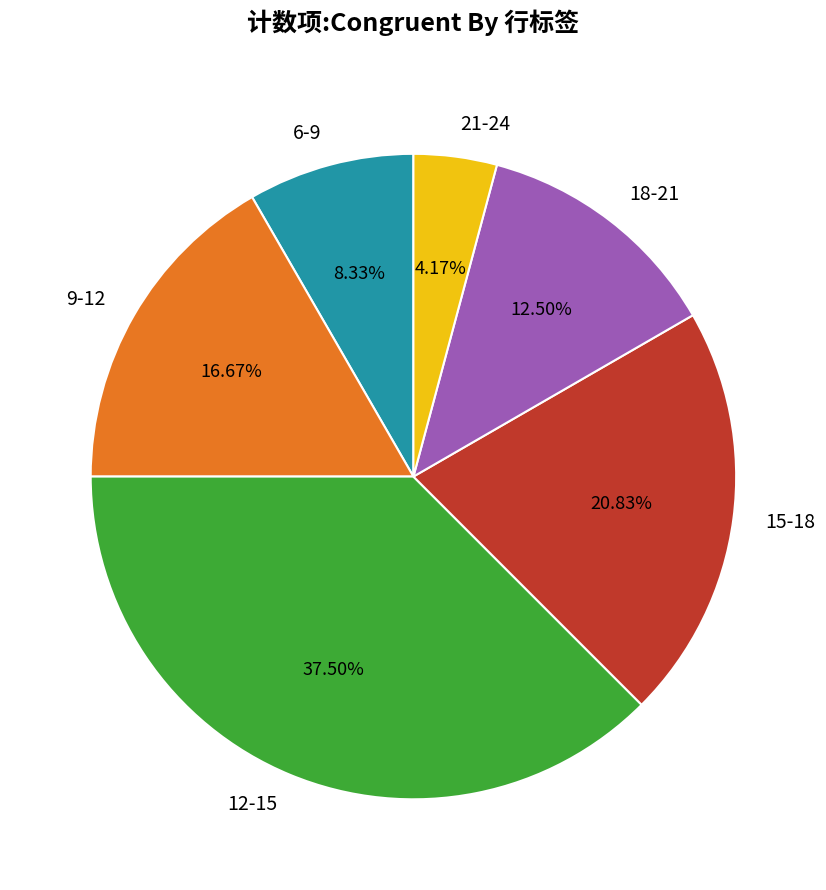

True or false: 18-21 accounts for 18% of the total.

False